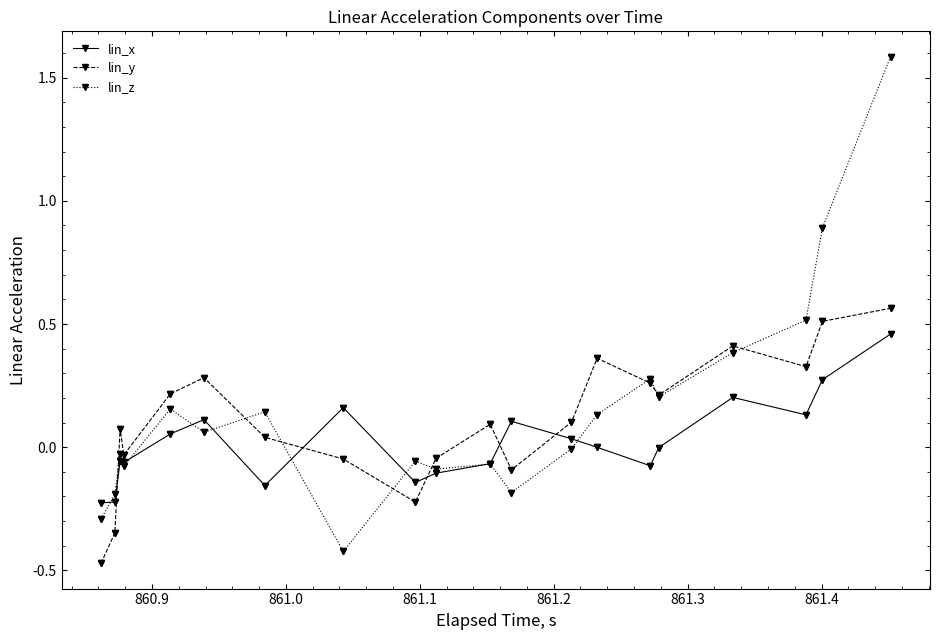

Which series has the largest range (max minus min)?

lin_z